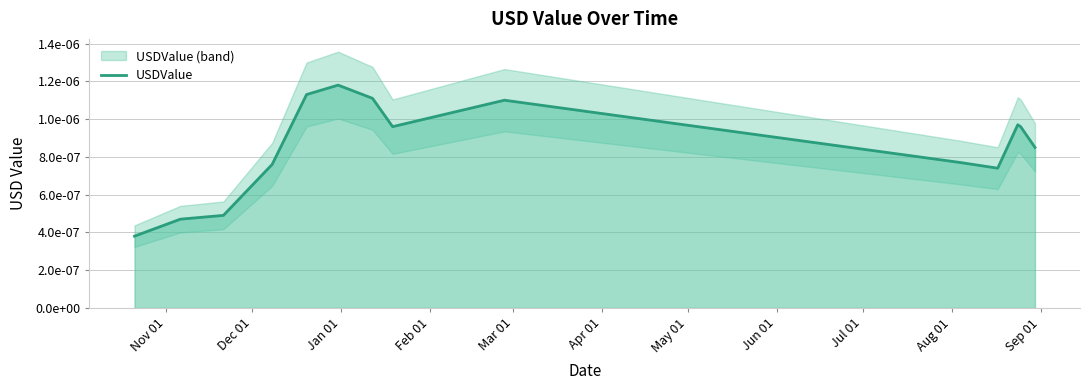

Which label corresponds to the smallest value in the chart?

Nov 01